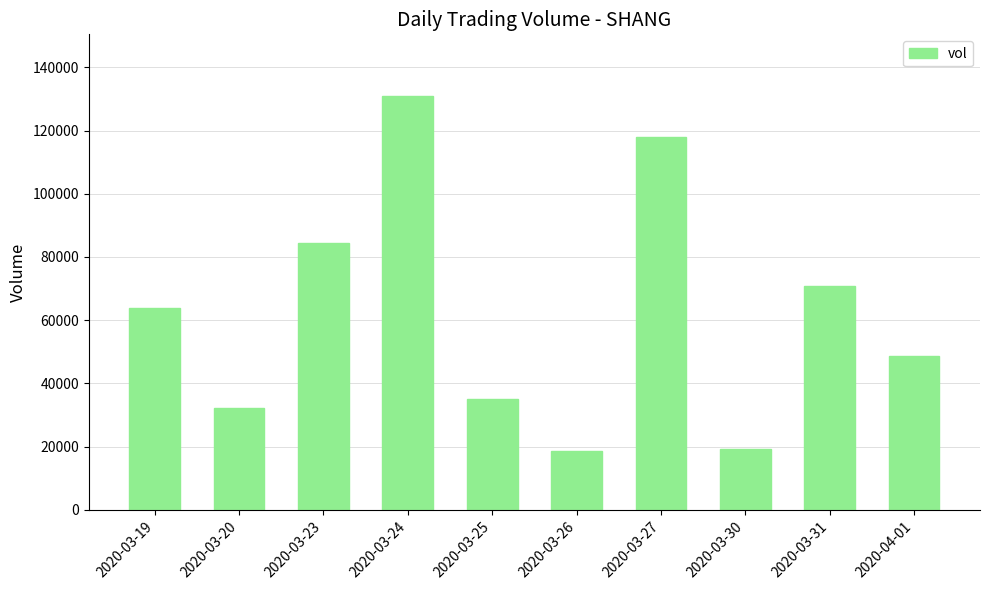

What is the label of the 5th bar from the right?

2020-03-26